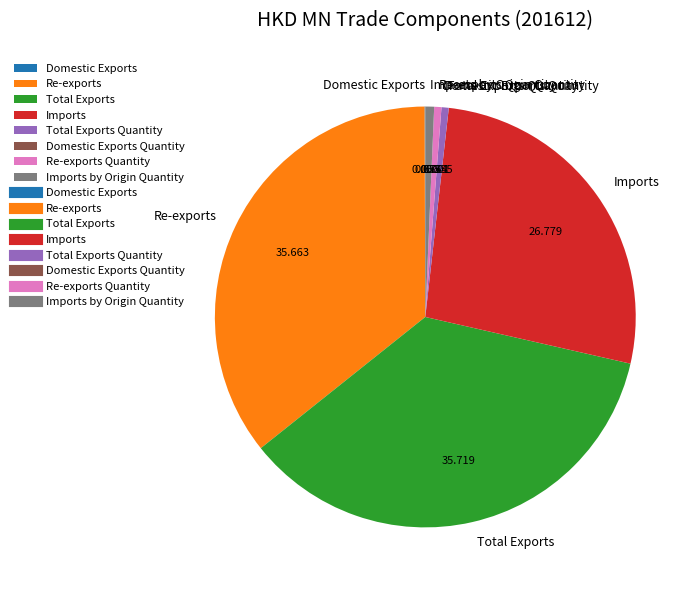

Does any single category account for the majority?

No